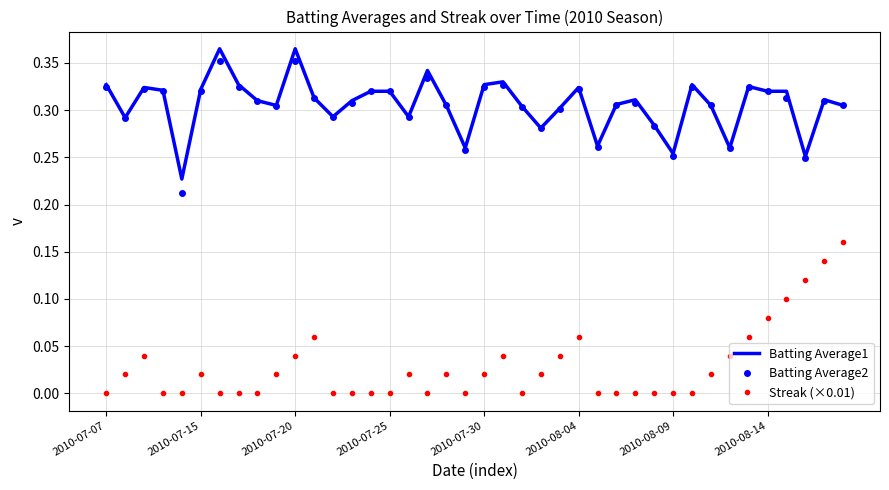

Which series has the widest spread of values?

Streak (×0.01)